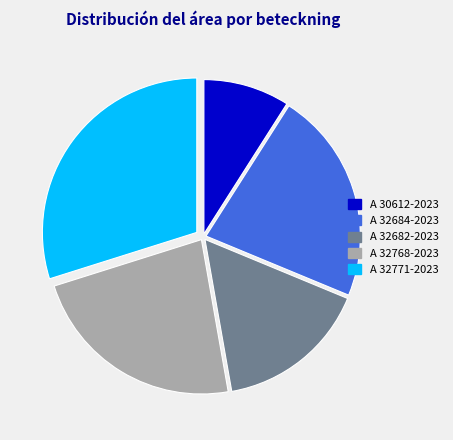

Between A 32768-2023 and A 32684-2023, which is larger?

A 32768-2023